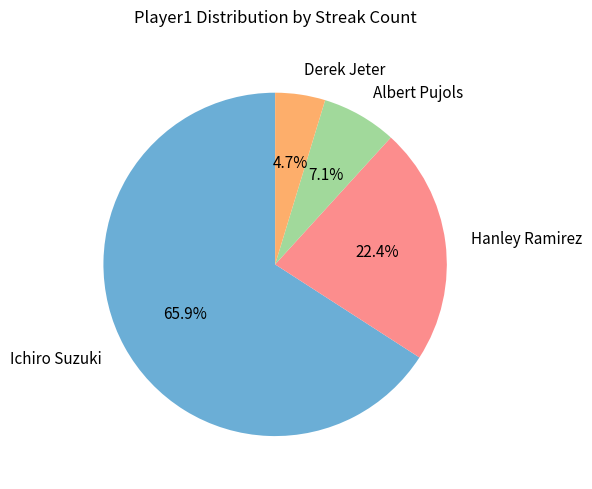

How many segments does this pie chart have?

4